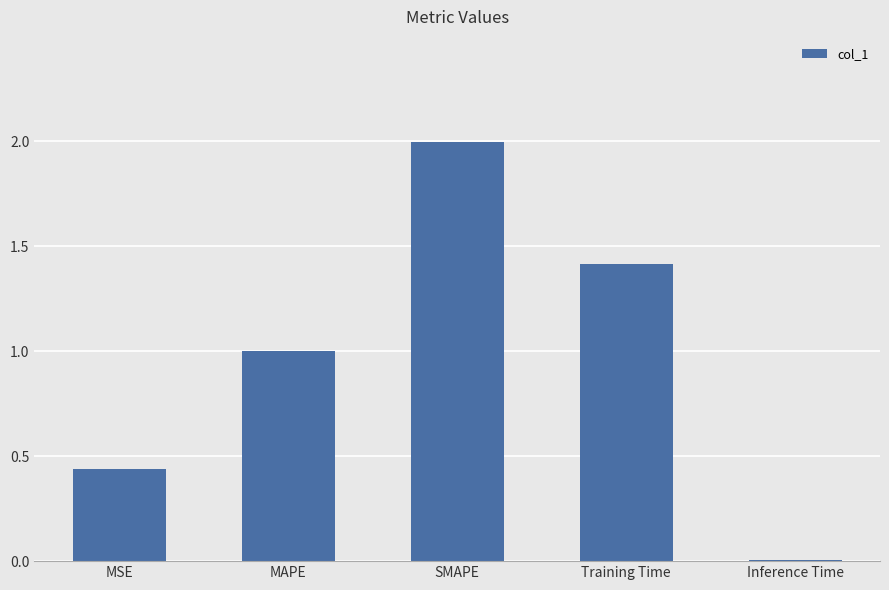

Which label corresponds to the largest value in the chart?

SMAPE